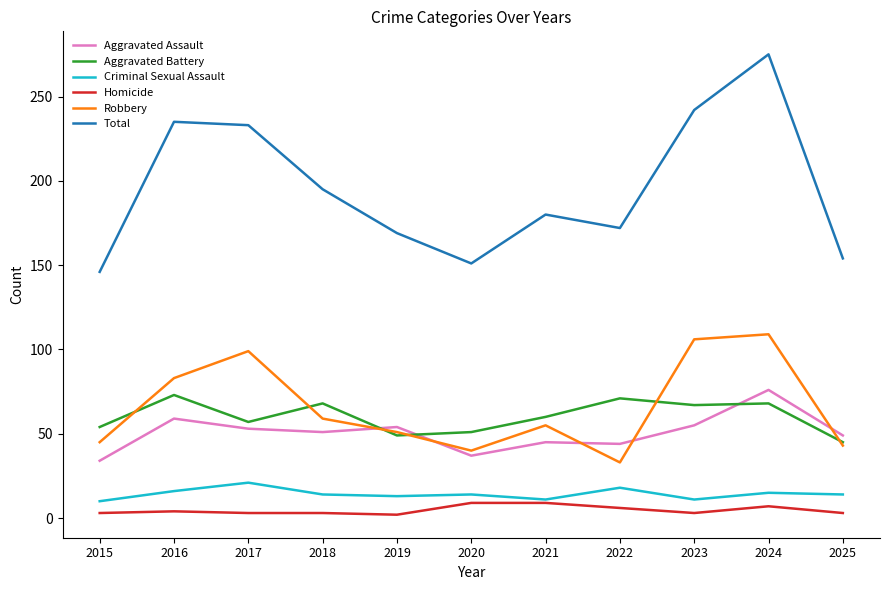

What is the minimum value for Total?

146